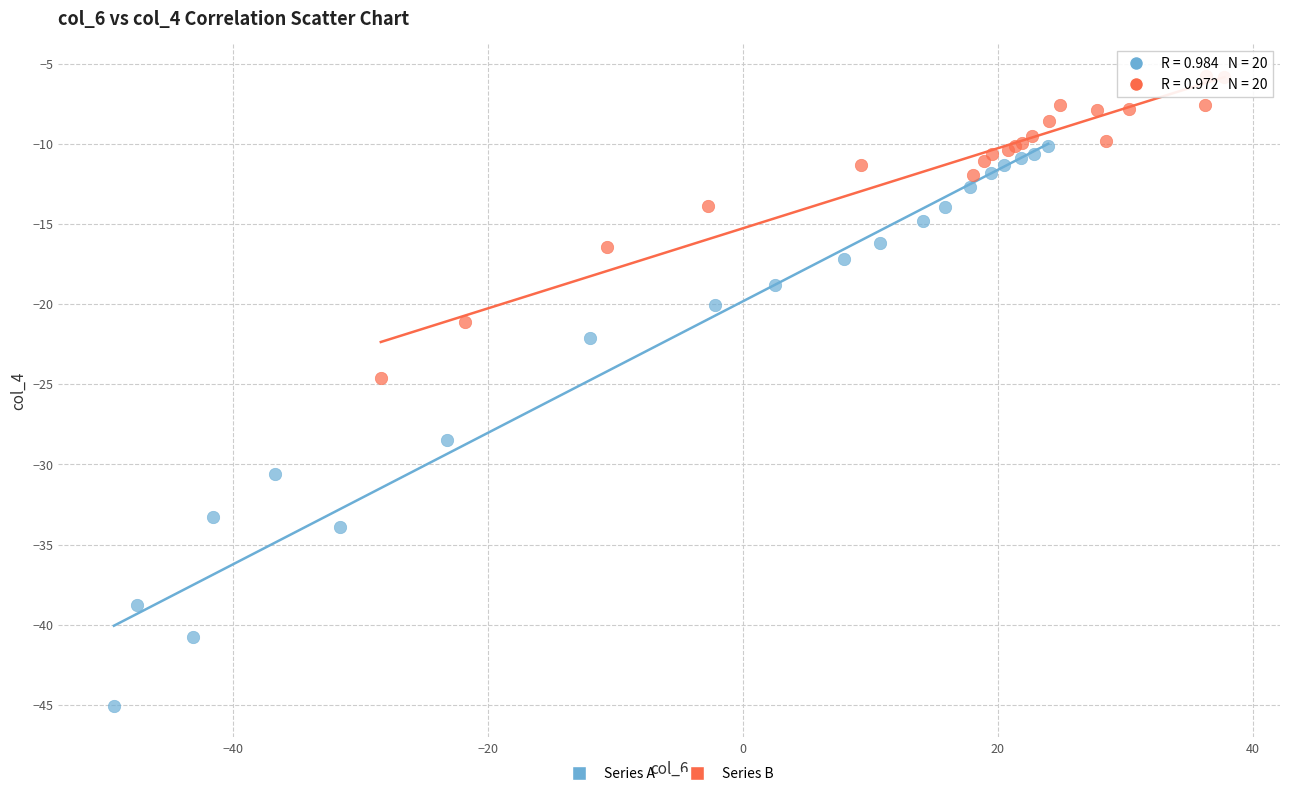

What are all the series names shown in the legend?

Series A, Series B